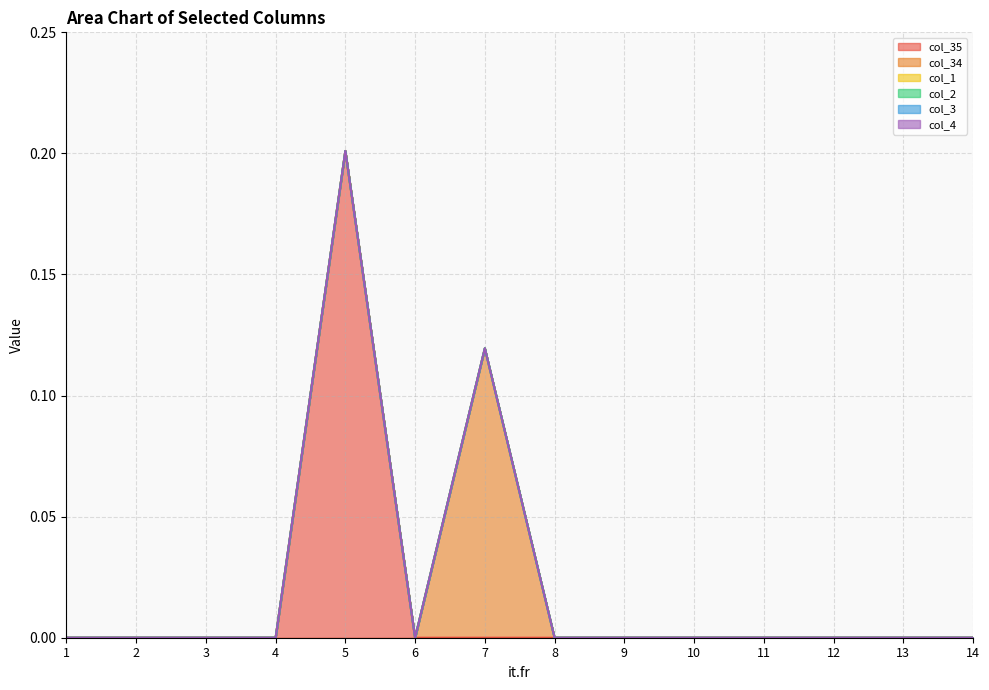

Rank the series at 9 from lowest to highest value.

col_35, col_34, col_1, col_2, col_3, col_4